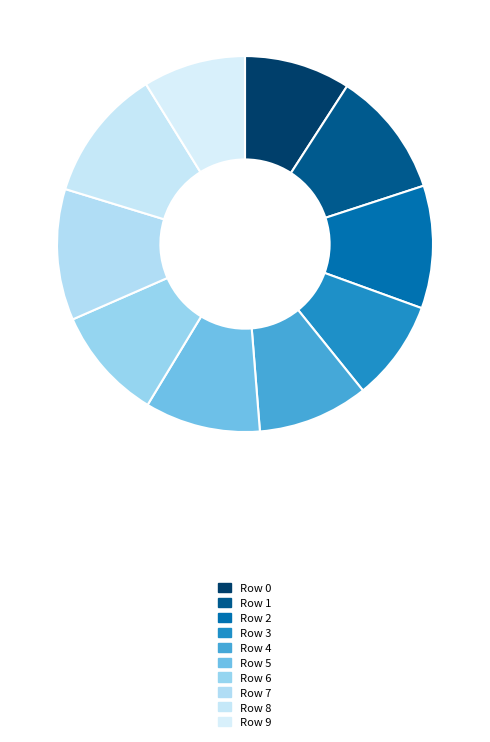

Does Row 7 account for over 50% of the chart?

No